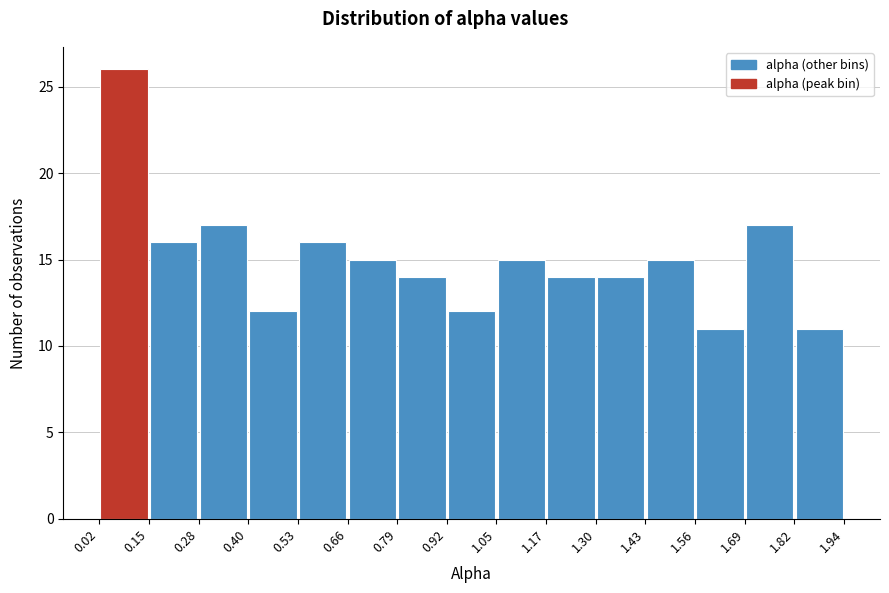

Reading left to right, transcribe this chart: for each bar, give the range it covers on the x-axis and its height. The values are not printed on the chart, so give them approximately, as read against the axis.

0.02 to 0.15: 26
0.15 to 0.28: 16
0.28 to 0.40: 17
0.40 to 0.53: 12
0.53 to 0.66: 16
0.66 to 0.79: 15
0.79 to 0.92: 14
0.92 to 1.05: 12
1.05 to 1.17: 15
1.17 to 1.30: 14
1.30 to 1.43: 14
1.43 to 1.56: 15
1.56 to 1.69: 11
1.69 to 1.82: 17
1.82 to 1.94: 11